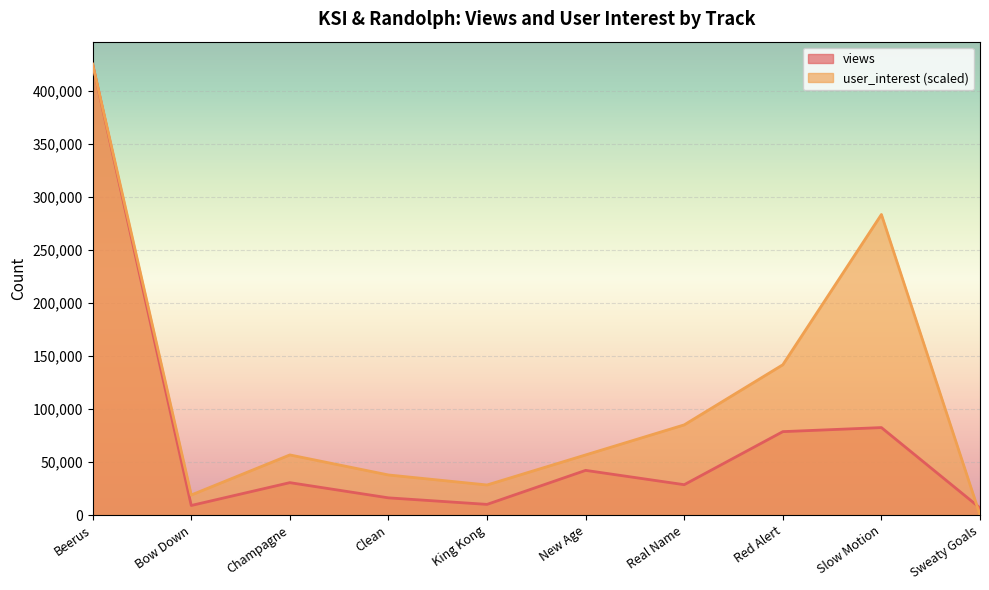

Between Real Name and Beerus, which is larger?

Beerus